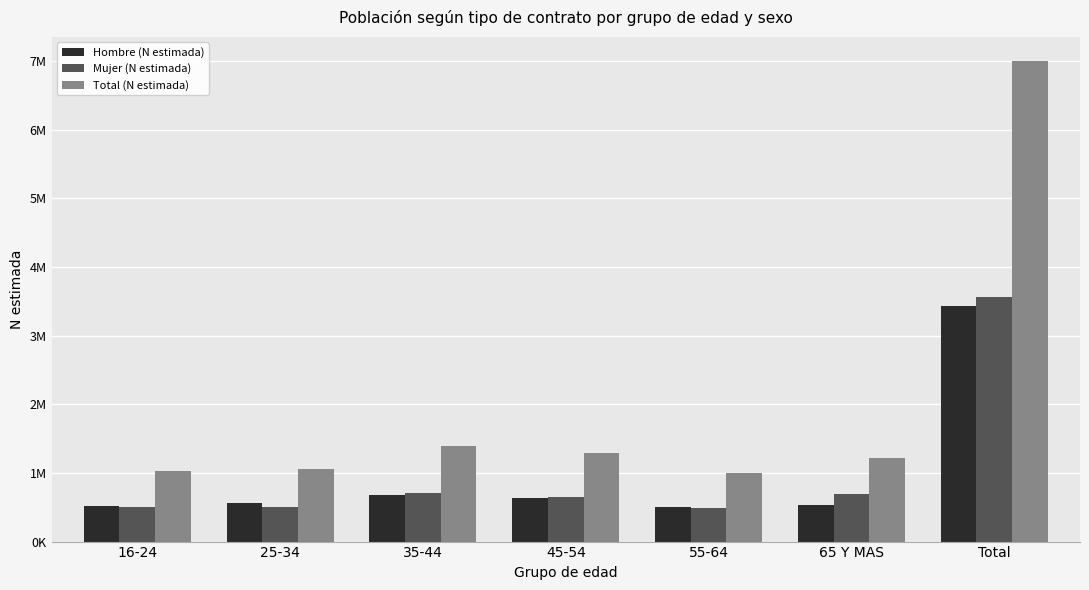

What are all the series names shown in the legend?

Hombre (N estimada), Mujer (N estimada), Total (N estimada)